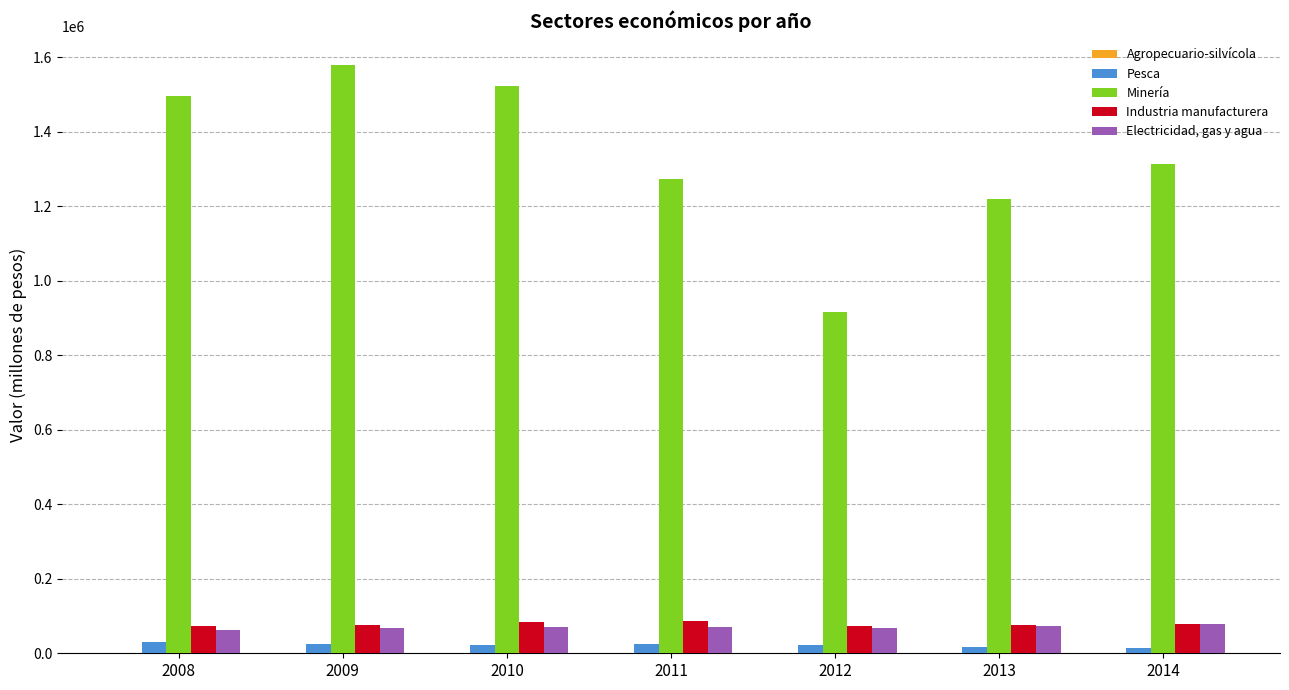

How many groups of bars are there?

7